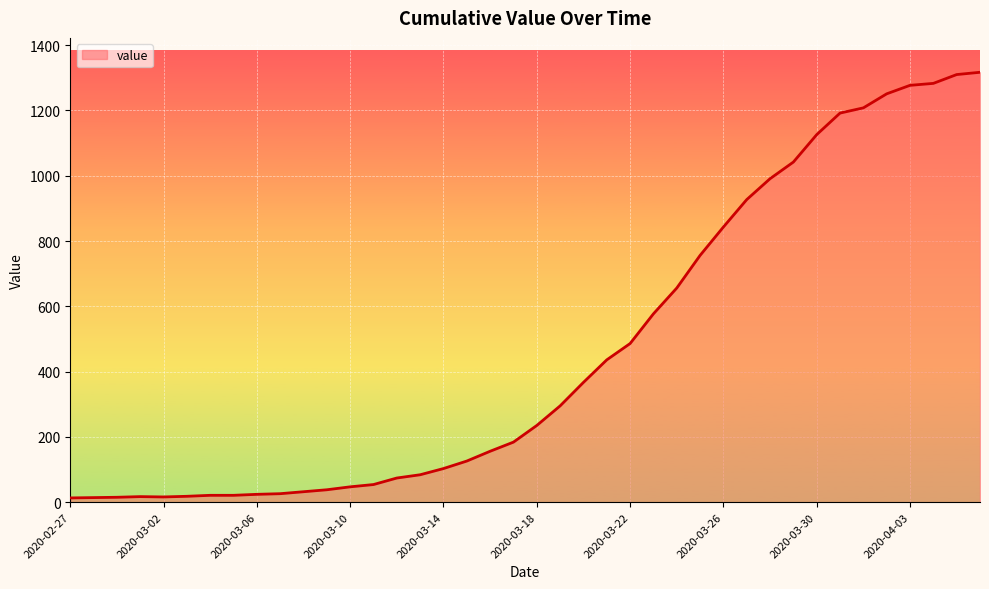

What is the maximum value shown in the chart?

1317